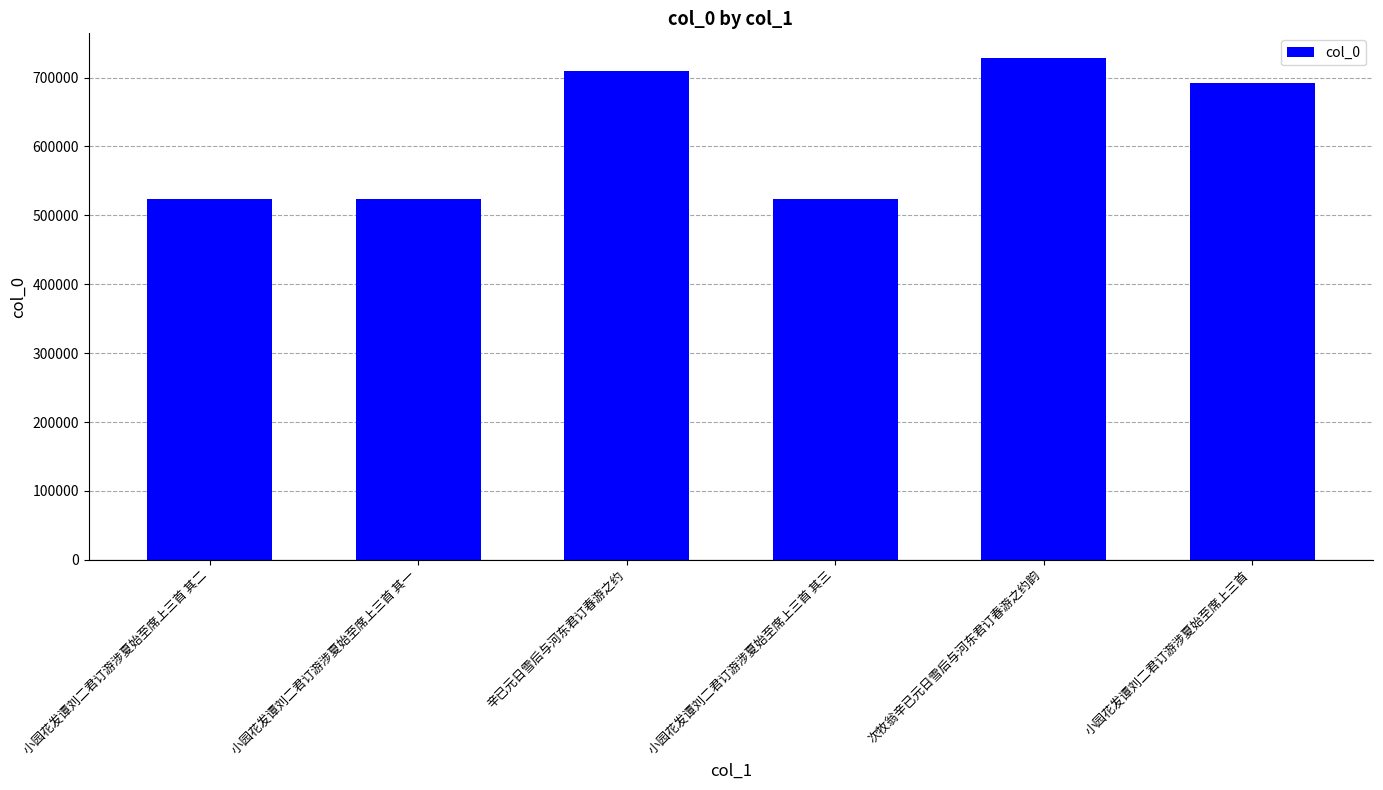

Are the bars grouped side by side (vs. stacked)?

No